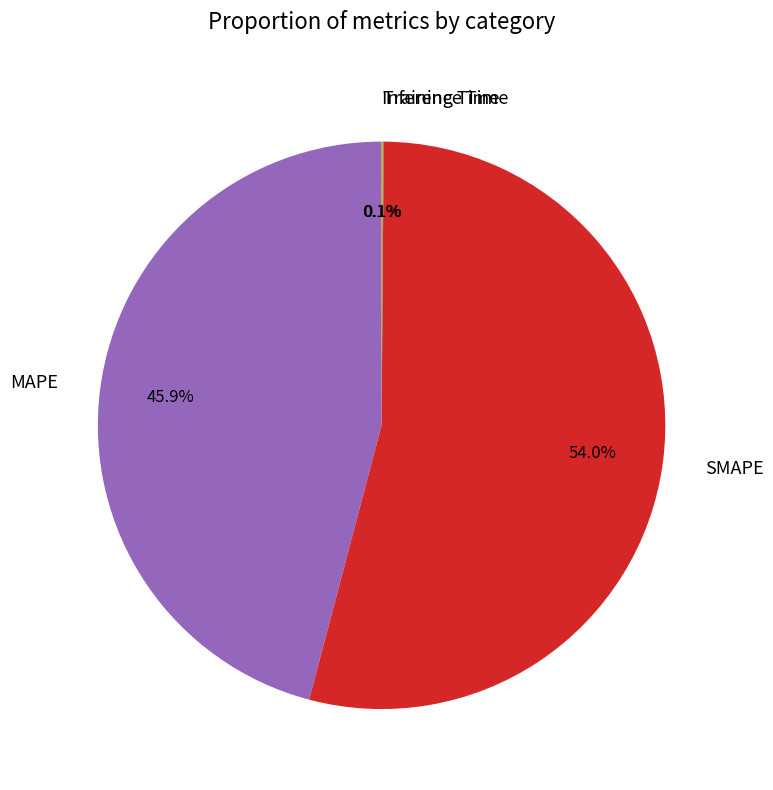

Does MAPE account for over 50% of the chart?

No